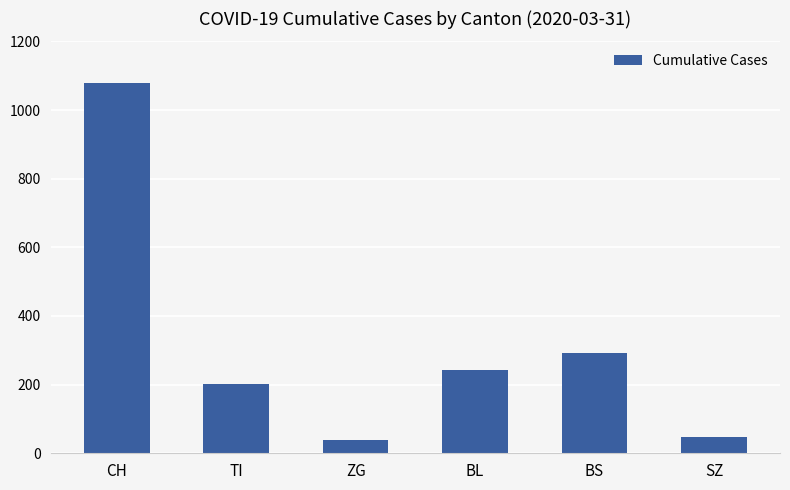

Reading left to right, transcribe all the data shown in this chart.

1079	202	39	242	292	48